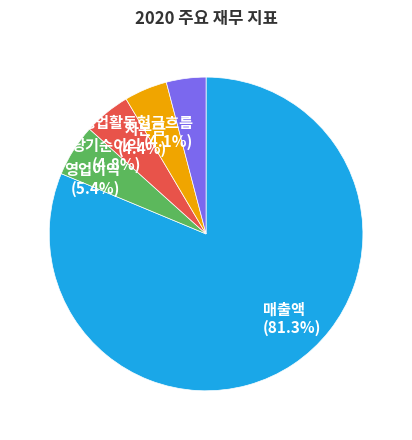

What is the ratio of the value at 당기순이익 to the value at 자본금?

1.1